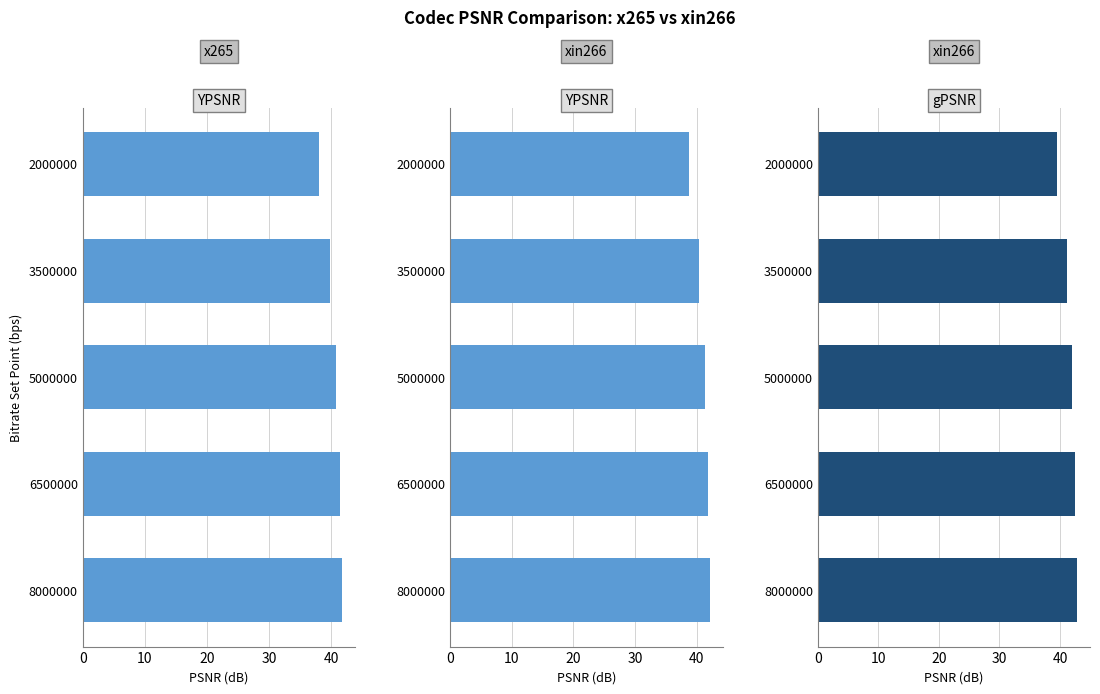

Rank the series by their maximum value, from highest to lowest.

xin266gPSNR, xin266YPSNR, x265YPSNR